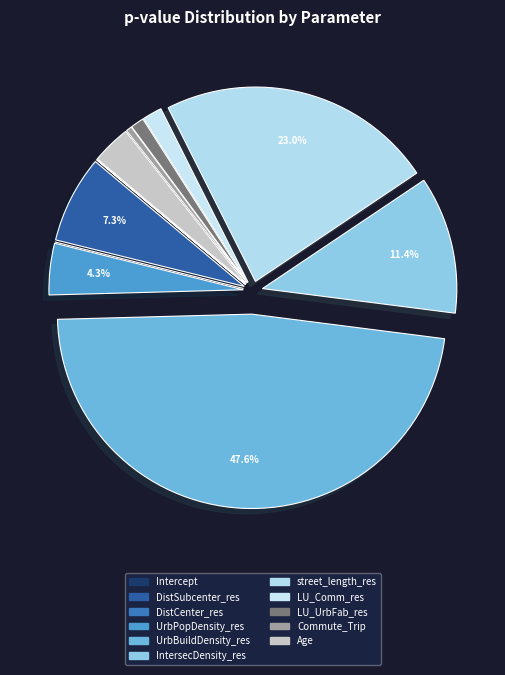

How many segments does this pie chart have?

11